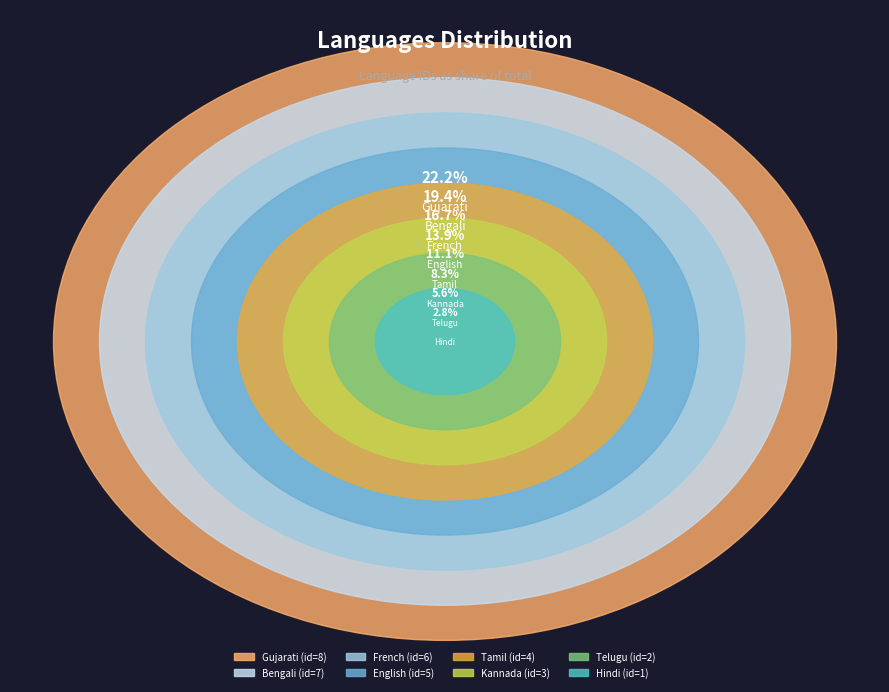

What is the ratio of the value at Tamil to the value at Telugu?

2.0